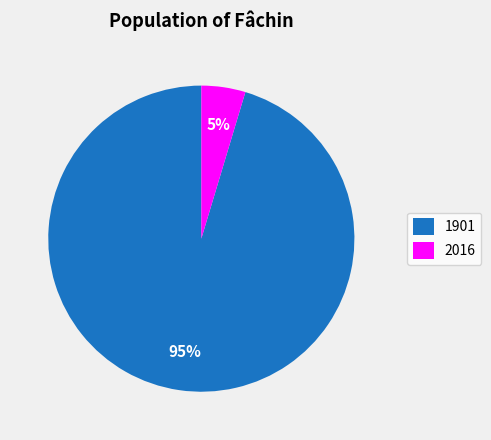

Do 1901 and 2016 together represent more than half of the pie?

Yes